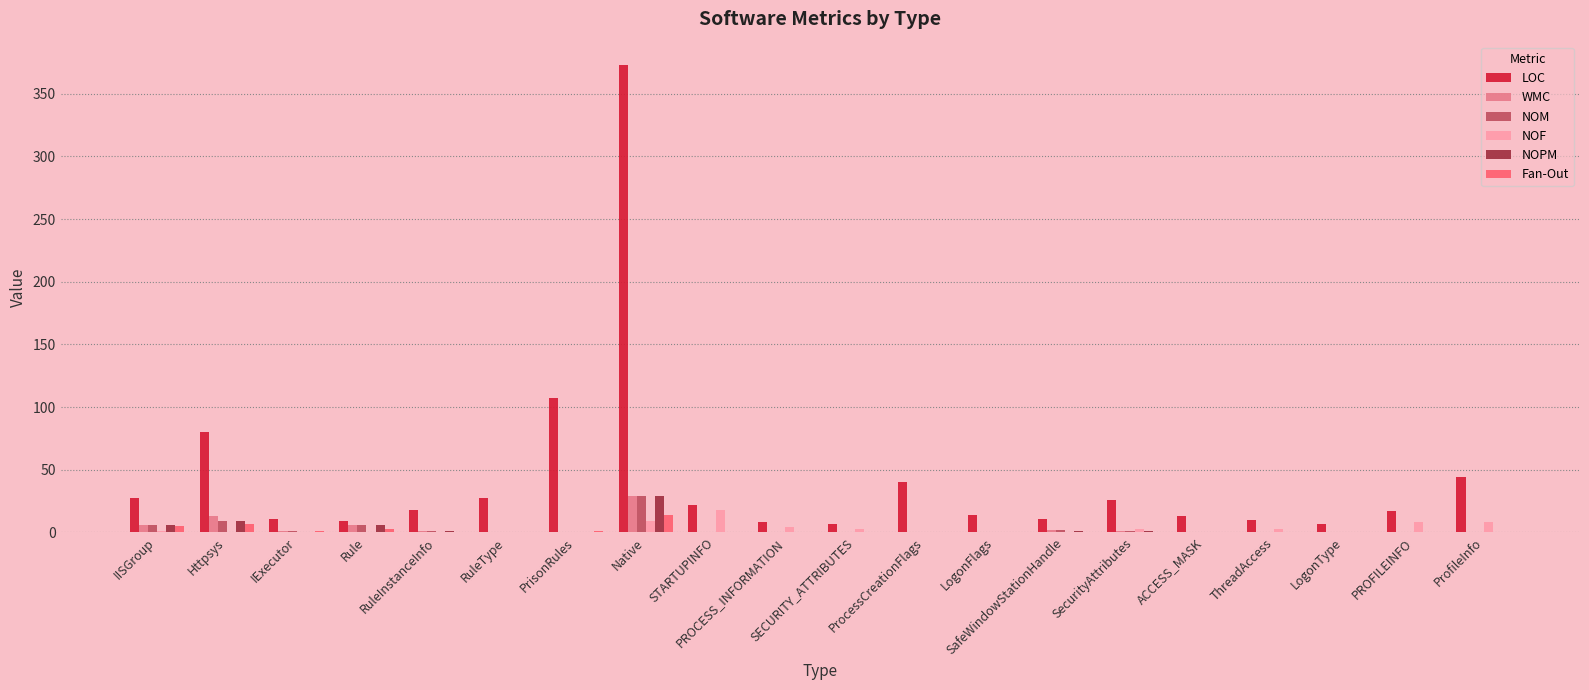

What is the sum of all NOM values?

55